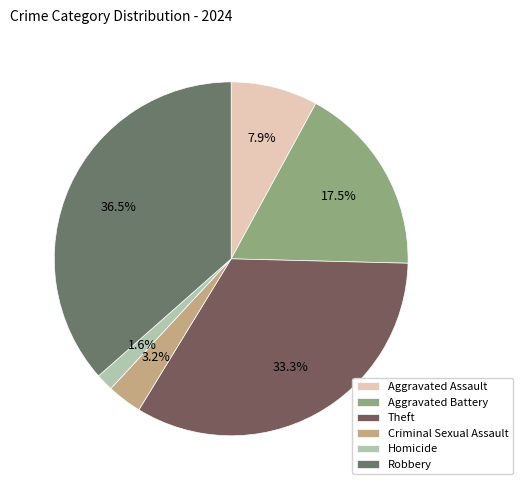

To the nearest percent, what is the difference between the largest and smallest slice percentages?

35%